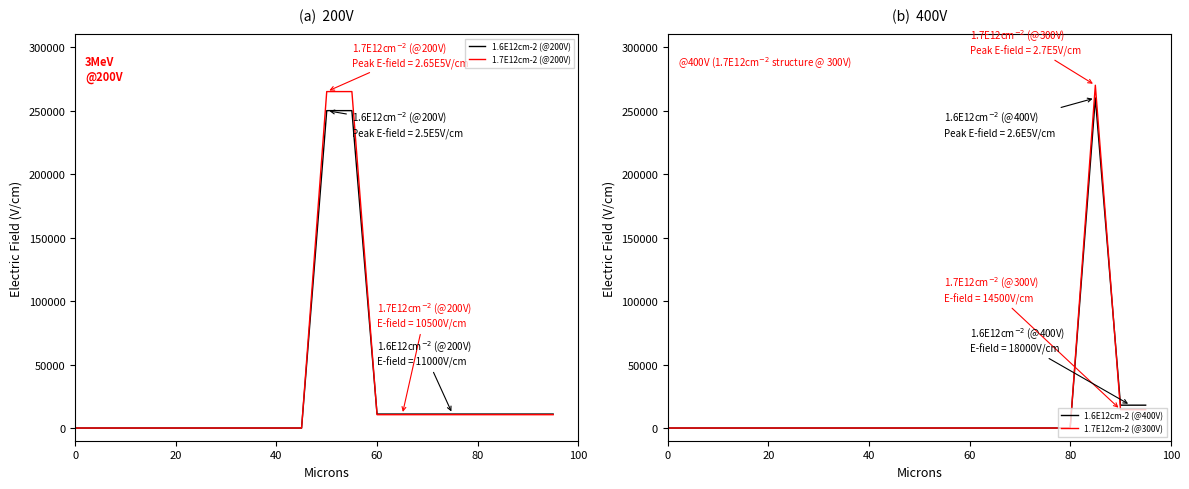

True or false: 1.6E12cm-2 (@200V) has a value of 90792 at 0.

False